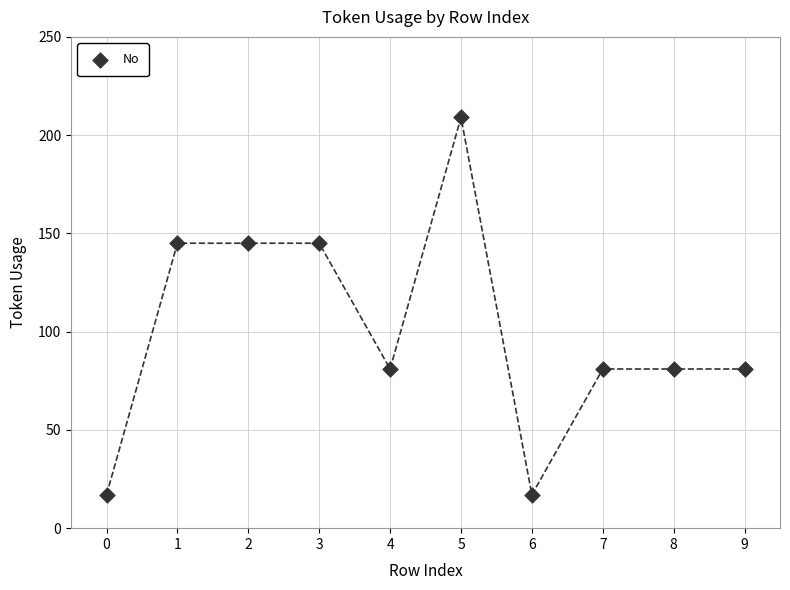

What is the range of Y values (max minus min)?

192